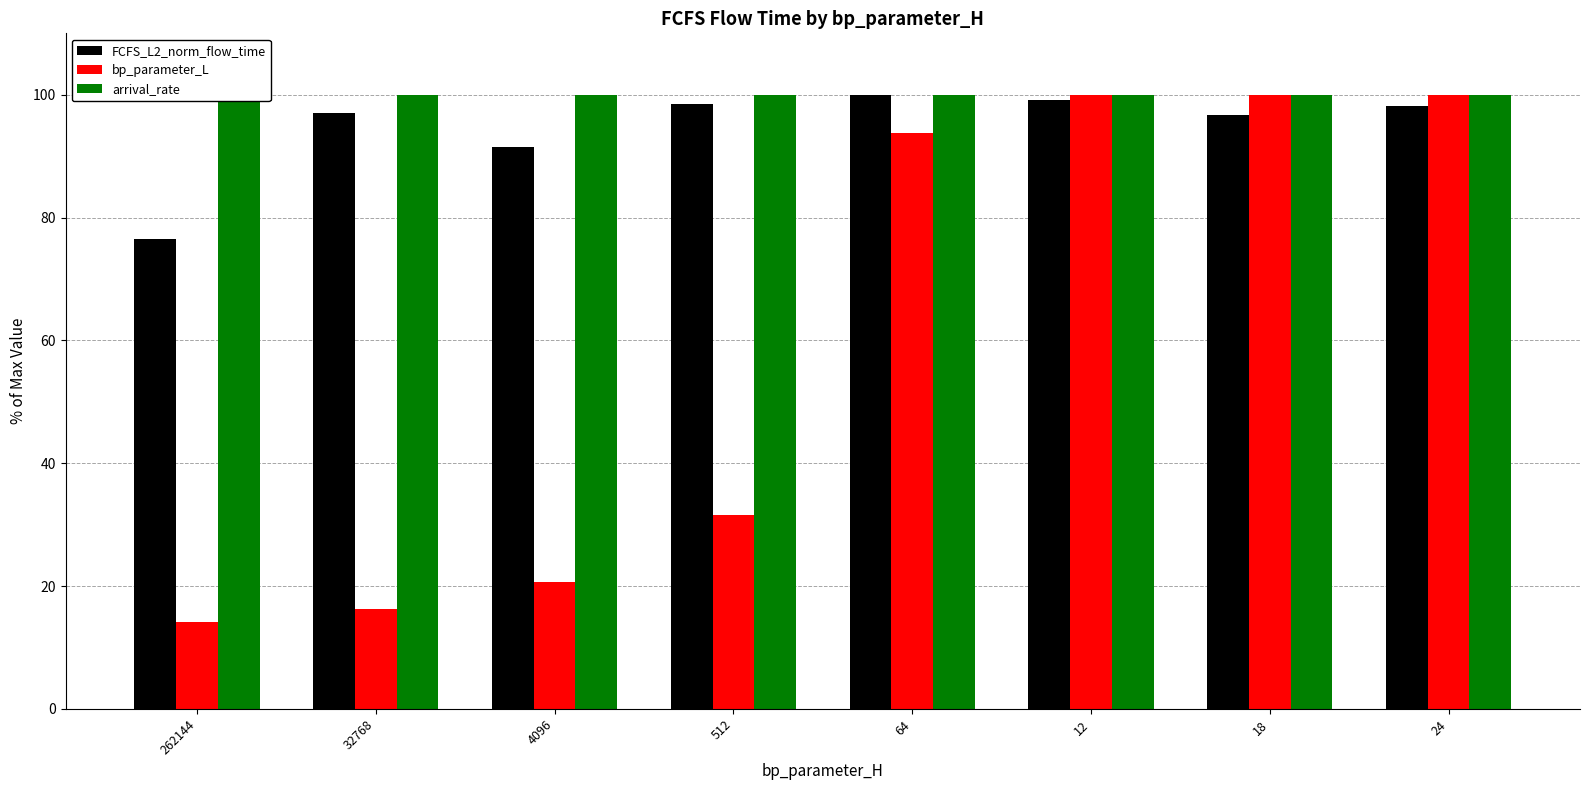

At which category does the chart reach its minimum across all series?

262144